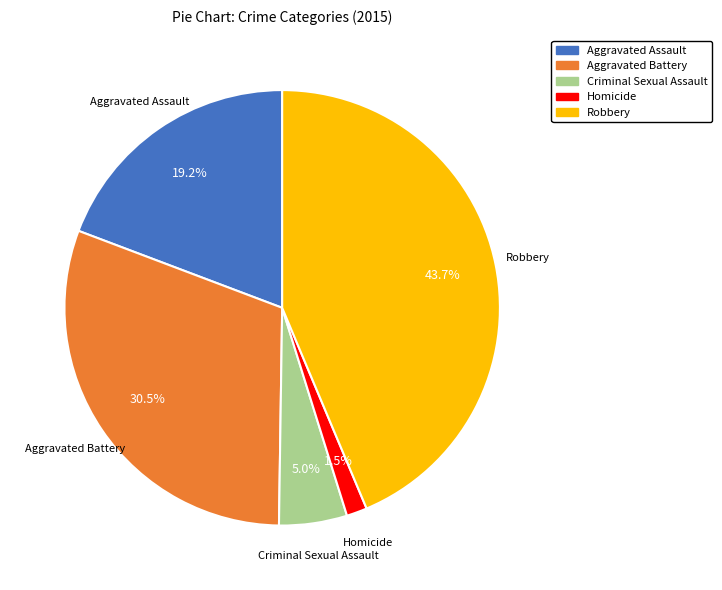

Is there a majority slice in this chart?

No